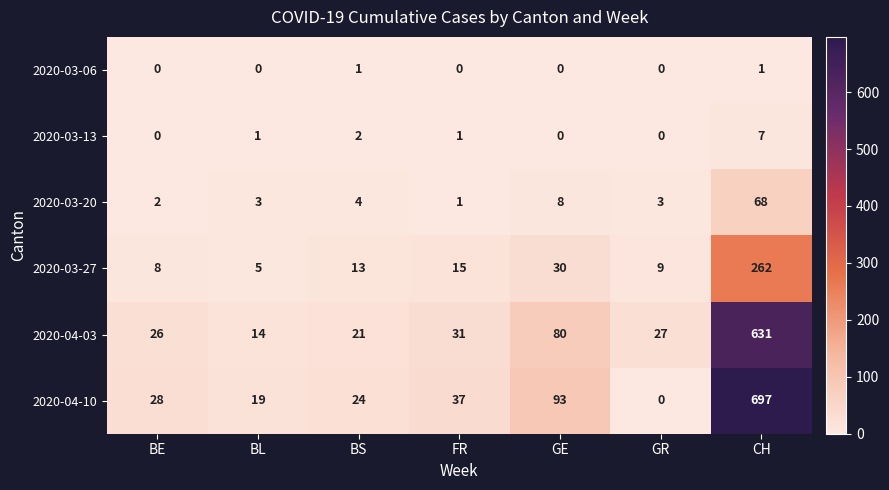

At which category is the sum across all series the highest?

CH